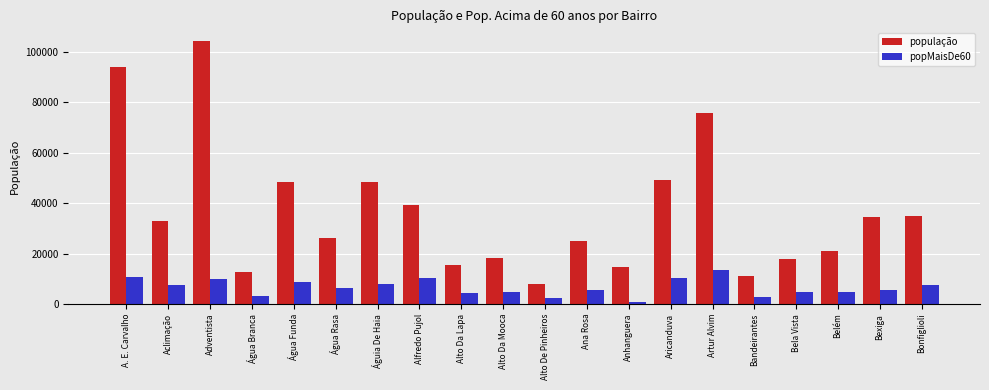

How many categories are shown in the chart?

20